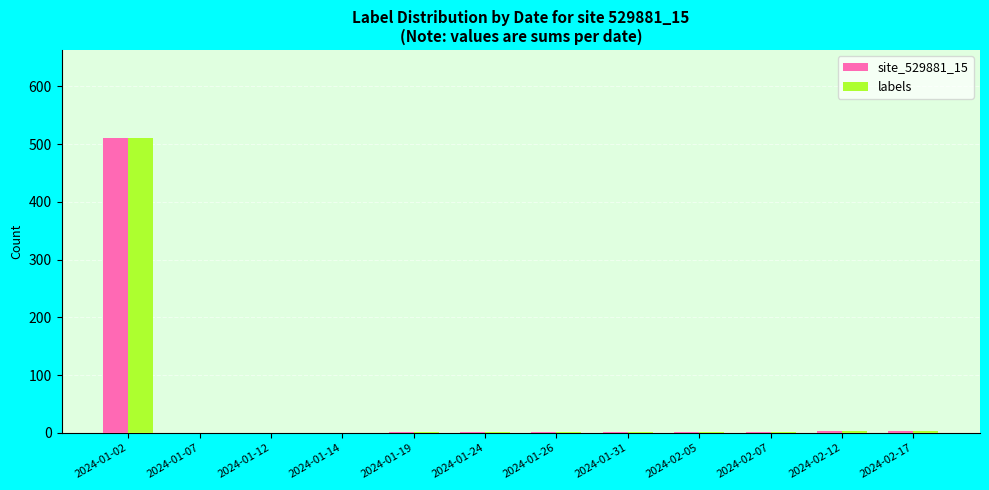

What is the average value of the site_529881_15 series?

44